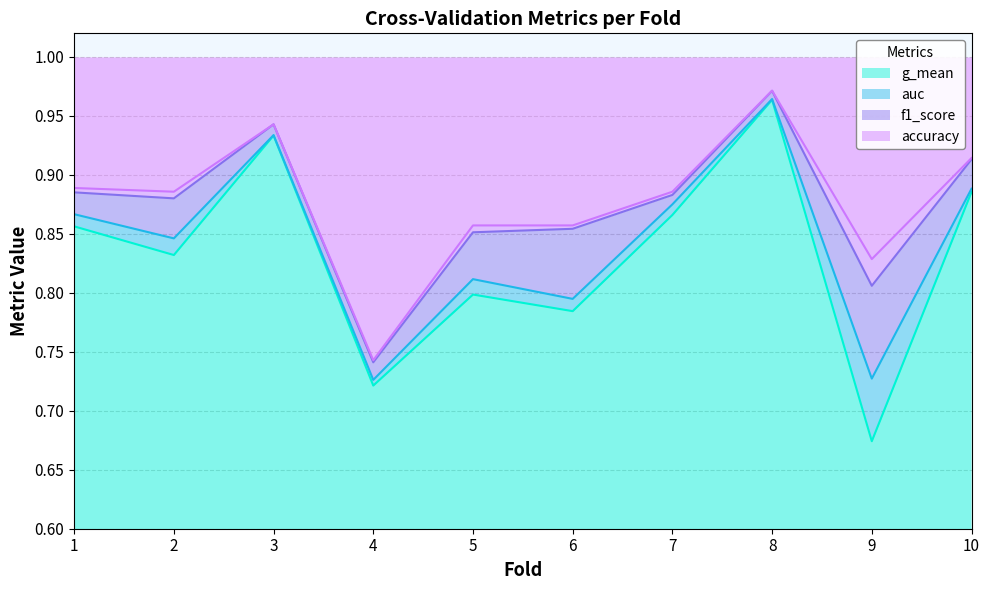

Which series changed the most between 6 and 9?

g_mean